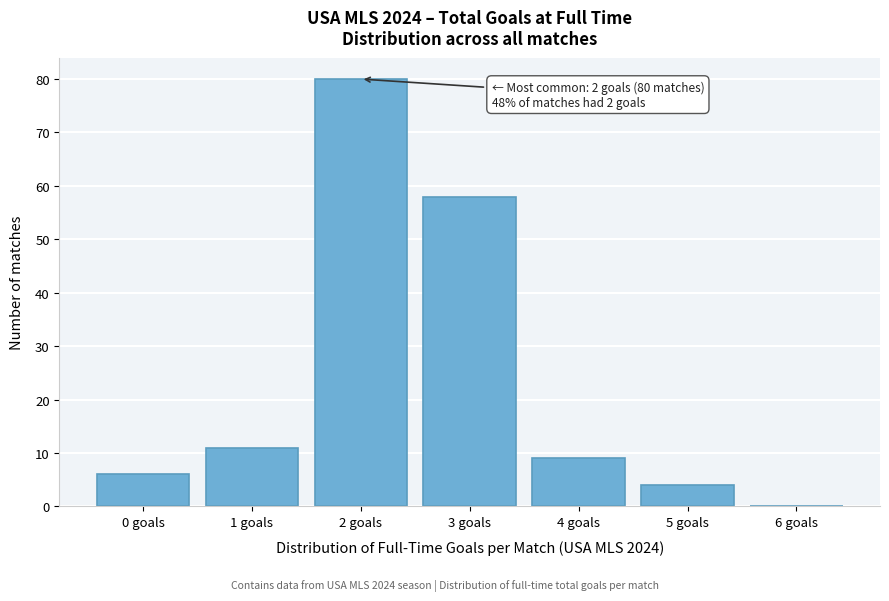

Reading right to left, list all the values displayed in this chart.

6 goals=0	5 goals=4	4 goals=9	3 goals=58	2 goals=80	1 goals=11	0 goals=6